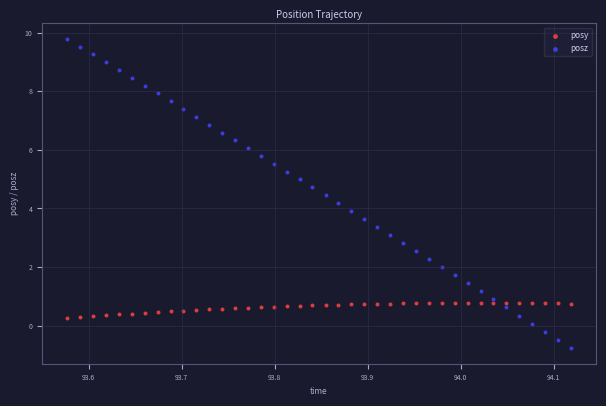

Which series reaches the maximum Y coordinate?

posz